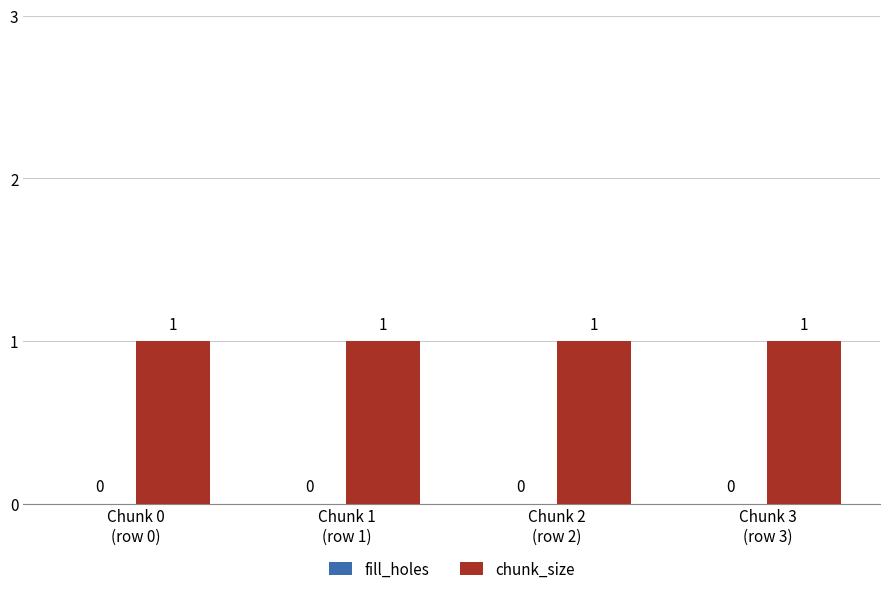

At which category does the chart reach its peak across all series?

Chunk 0
(row 0)